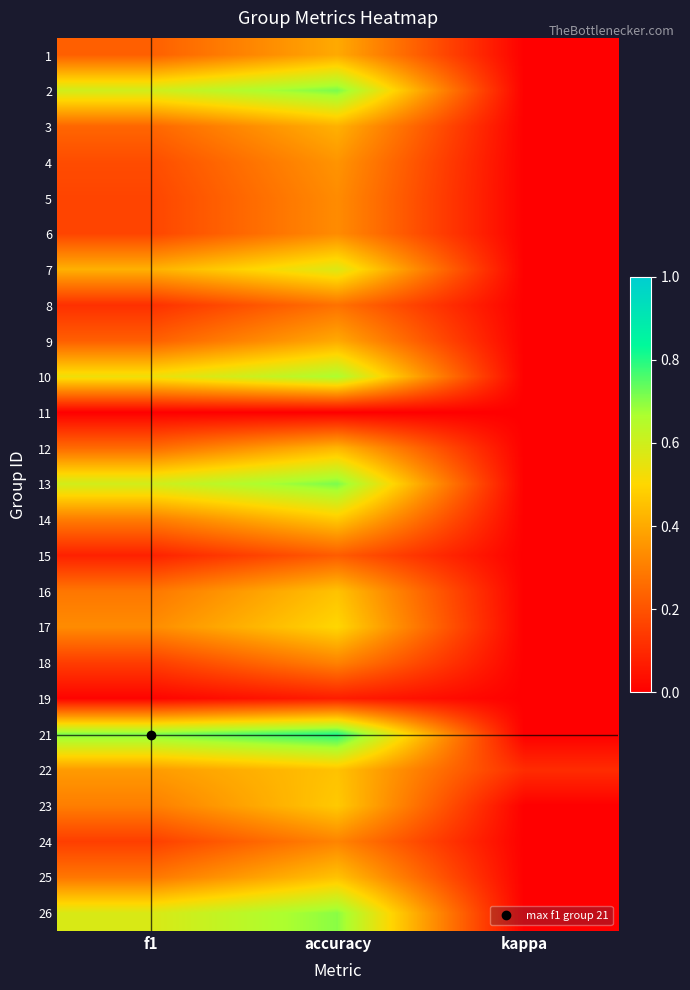

What is the total value across all series at accuracy?

10.8